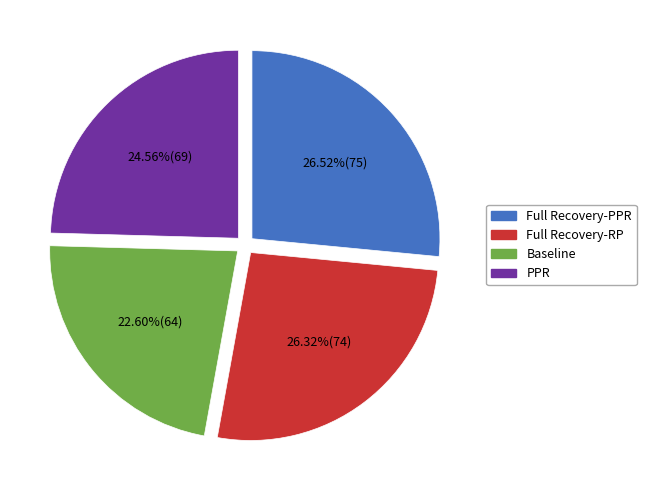

Does any single category account for the majority?

No